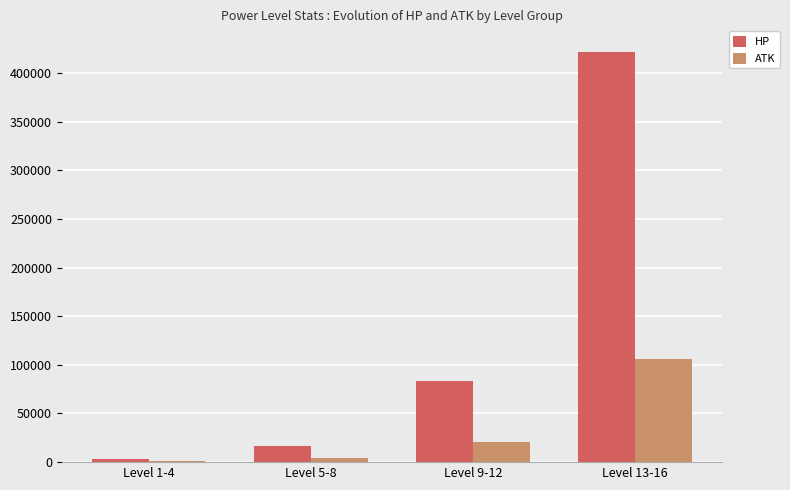

Count the number of data series in this chart.

2